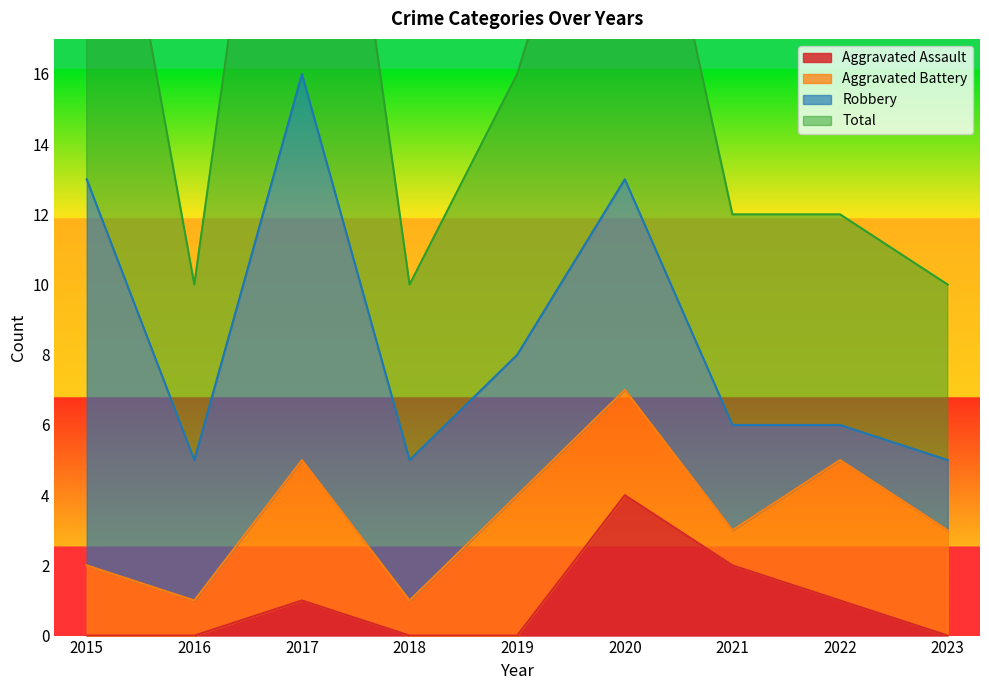

Which label corresponds to the largest value in the chart?

2017